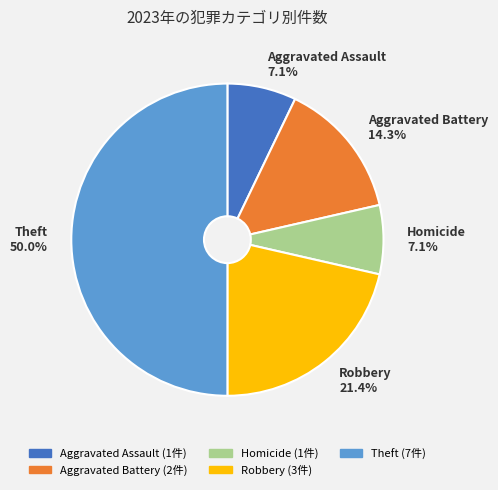

Is Robbery the majority of the pie?

No